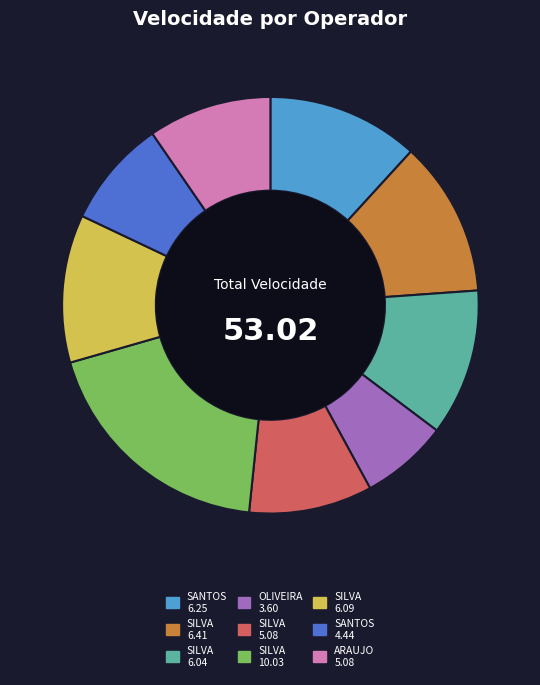

Is there a majority slice in this chart?

No